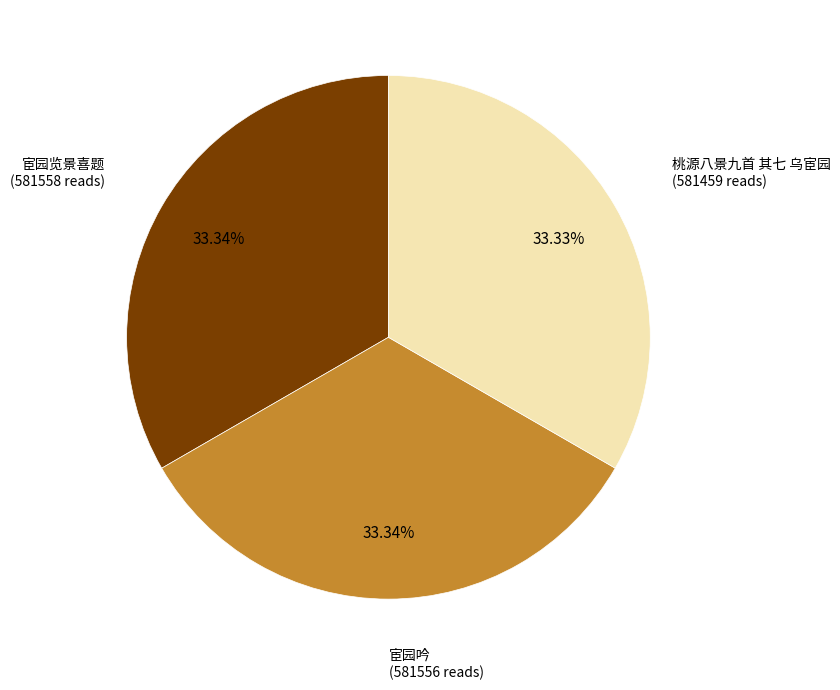

What percentage do 宦园览景喜题 and 桃源八景九首 其七 乌宦园 together represent?

66.7%